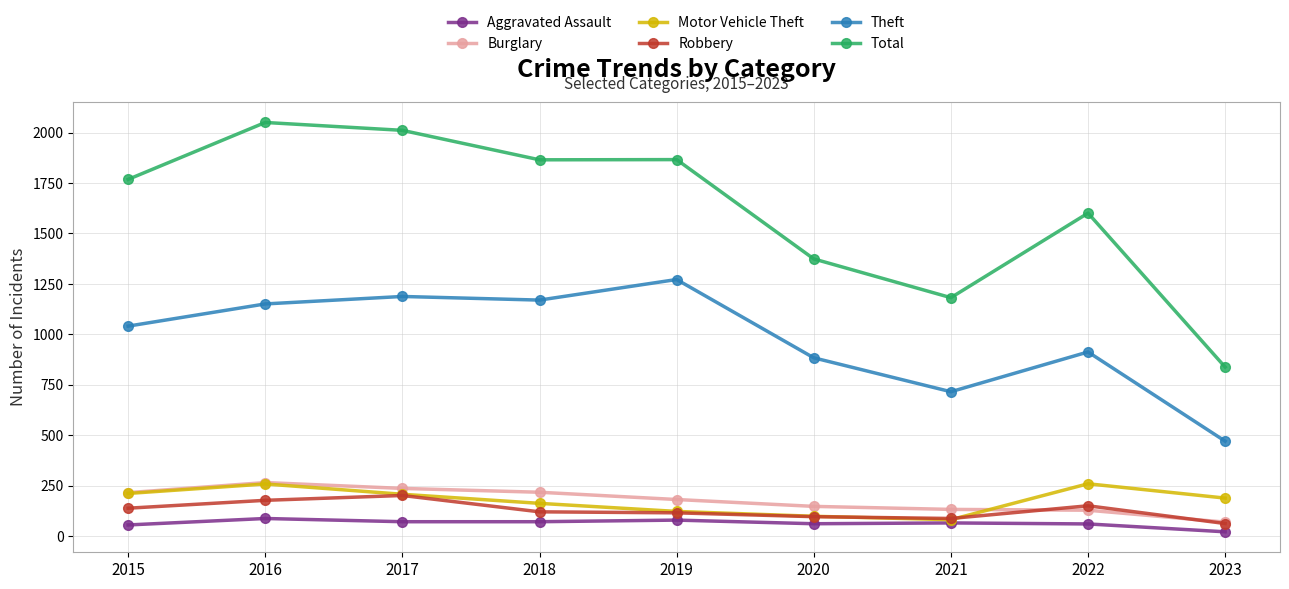

True or false: Robbery and Total intersect in this chart.

False